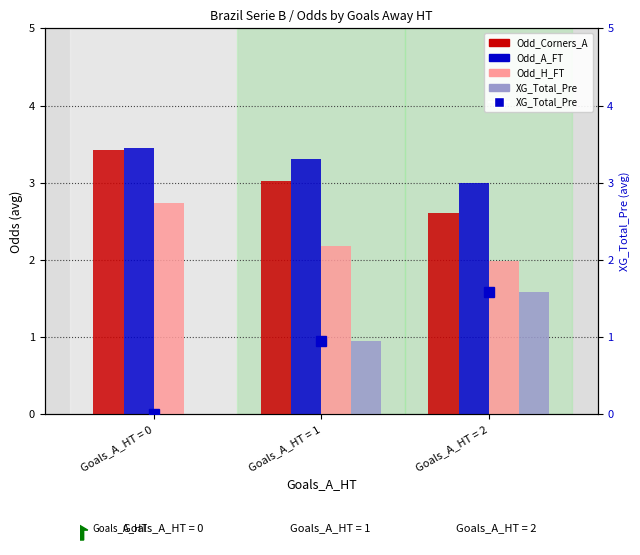

What is the maximum value for Odd_A_FT?

3.5